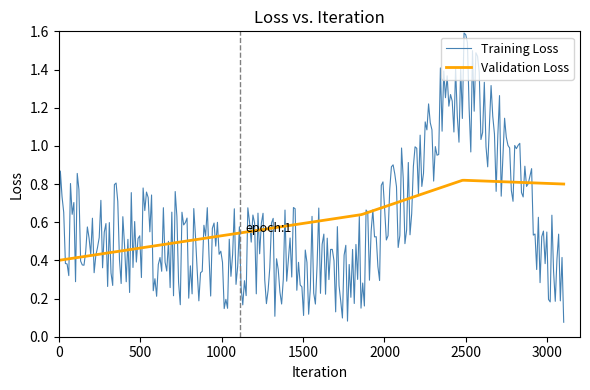

Rank the series by their maximum value, from highest to lowest.

Training Loss, Validation Loss